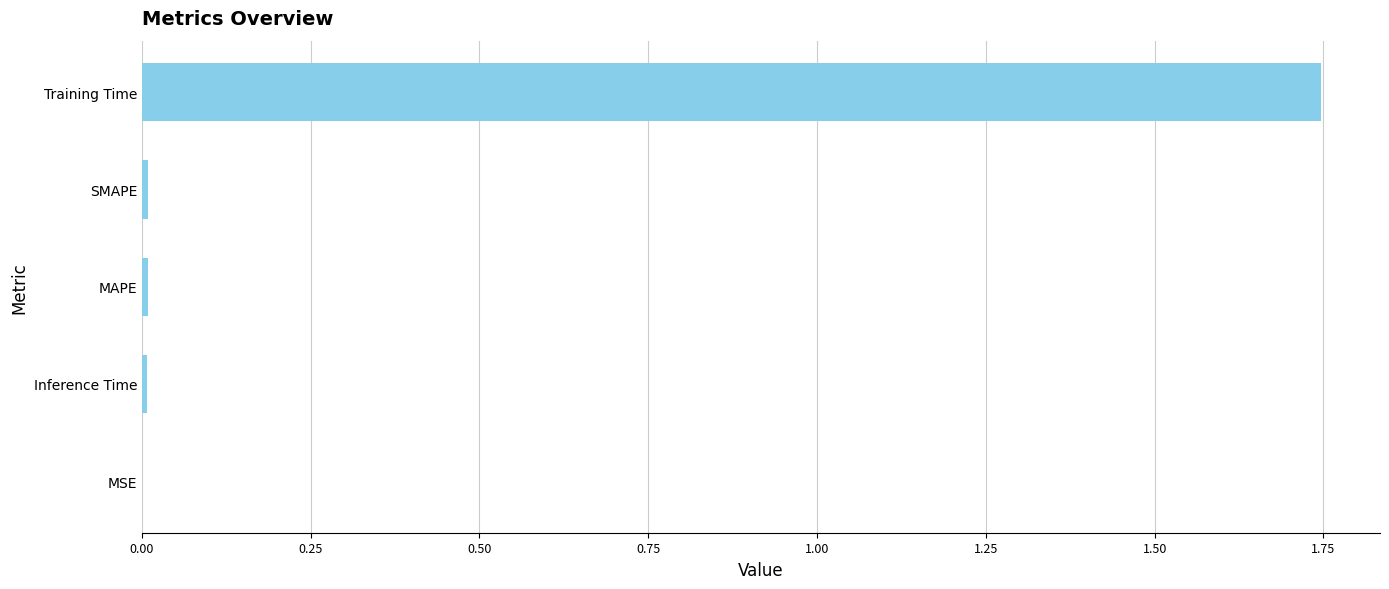

At which category does the chart reach its peak across all series?

Training Time